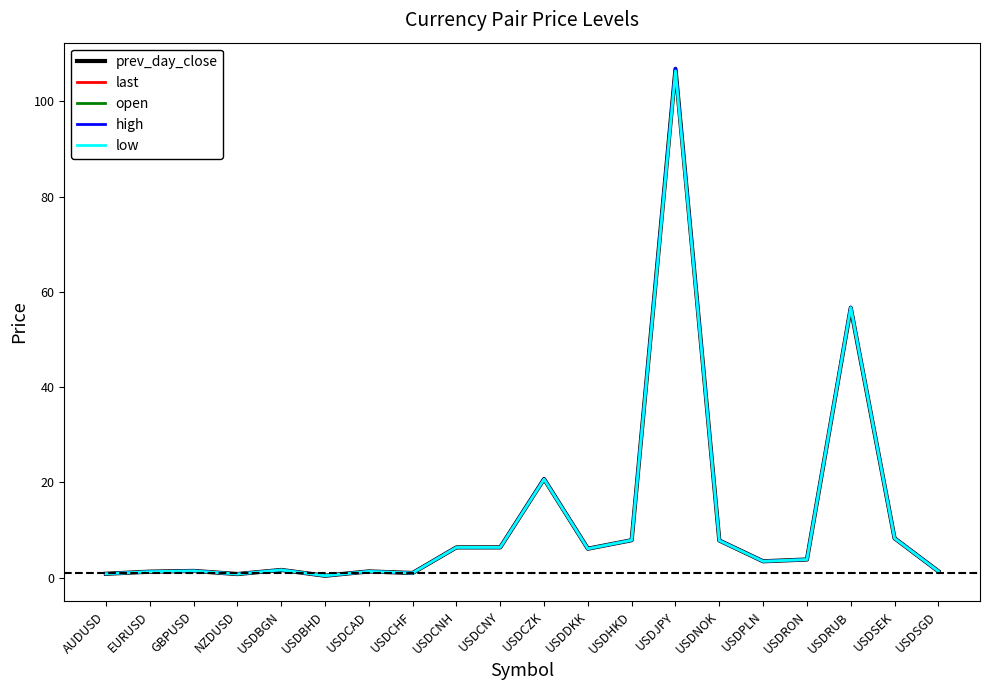

What position from the right is USDBGN?

16